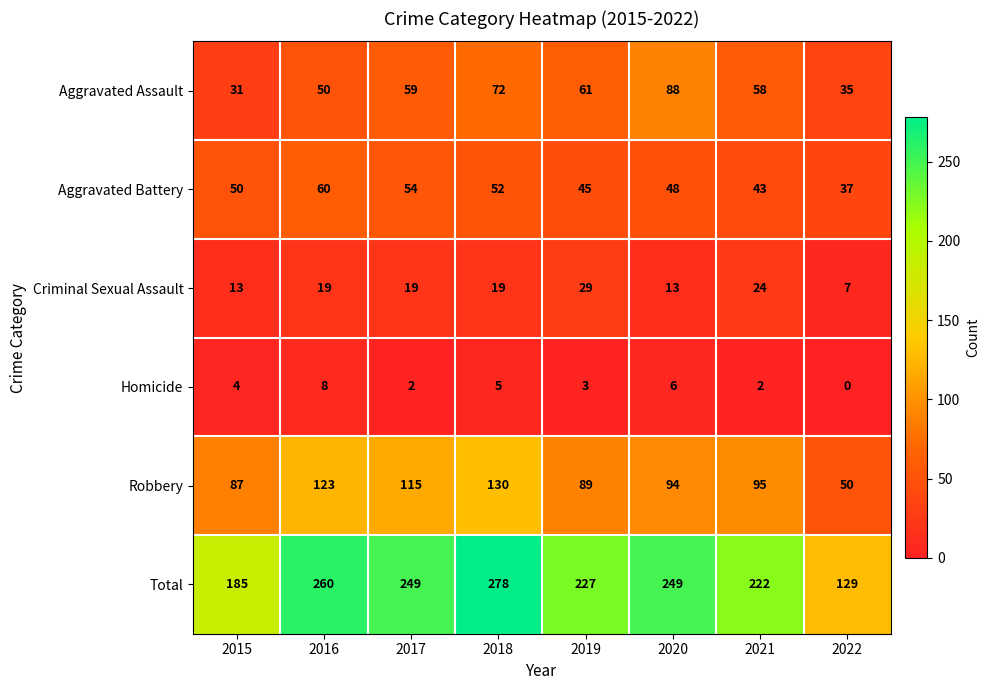

At how many categories does at least one series exceed 44?

8